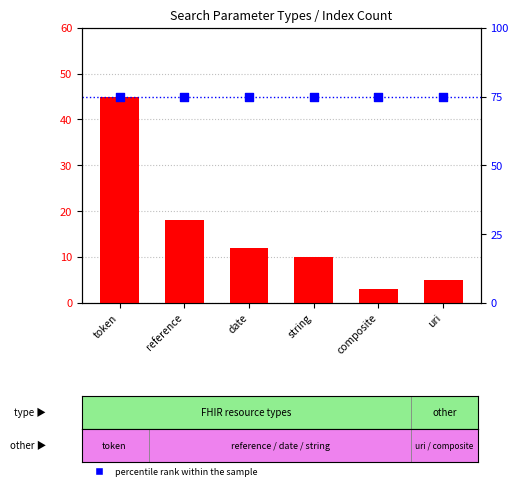

What are all the series names shown in the legend?

count, percentile rank within the sample